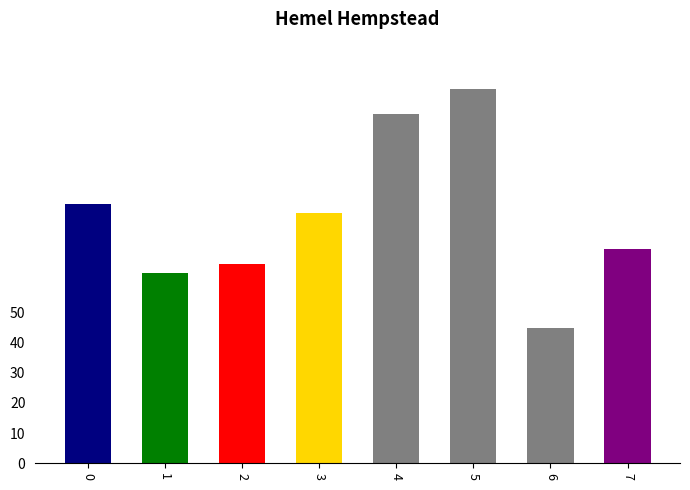

What is the difference between the second highest and minimum values?

71